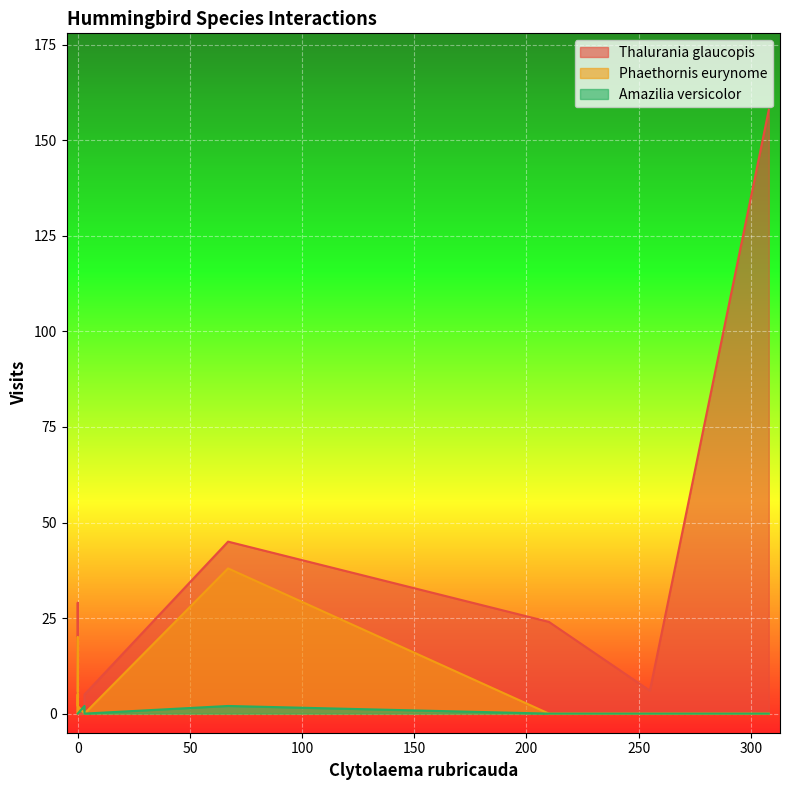

How many lines are shown in the chart?

3